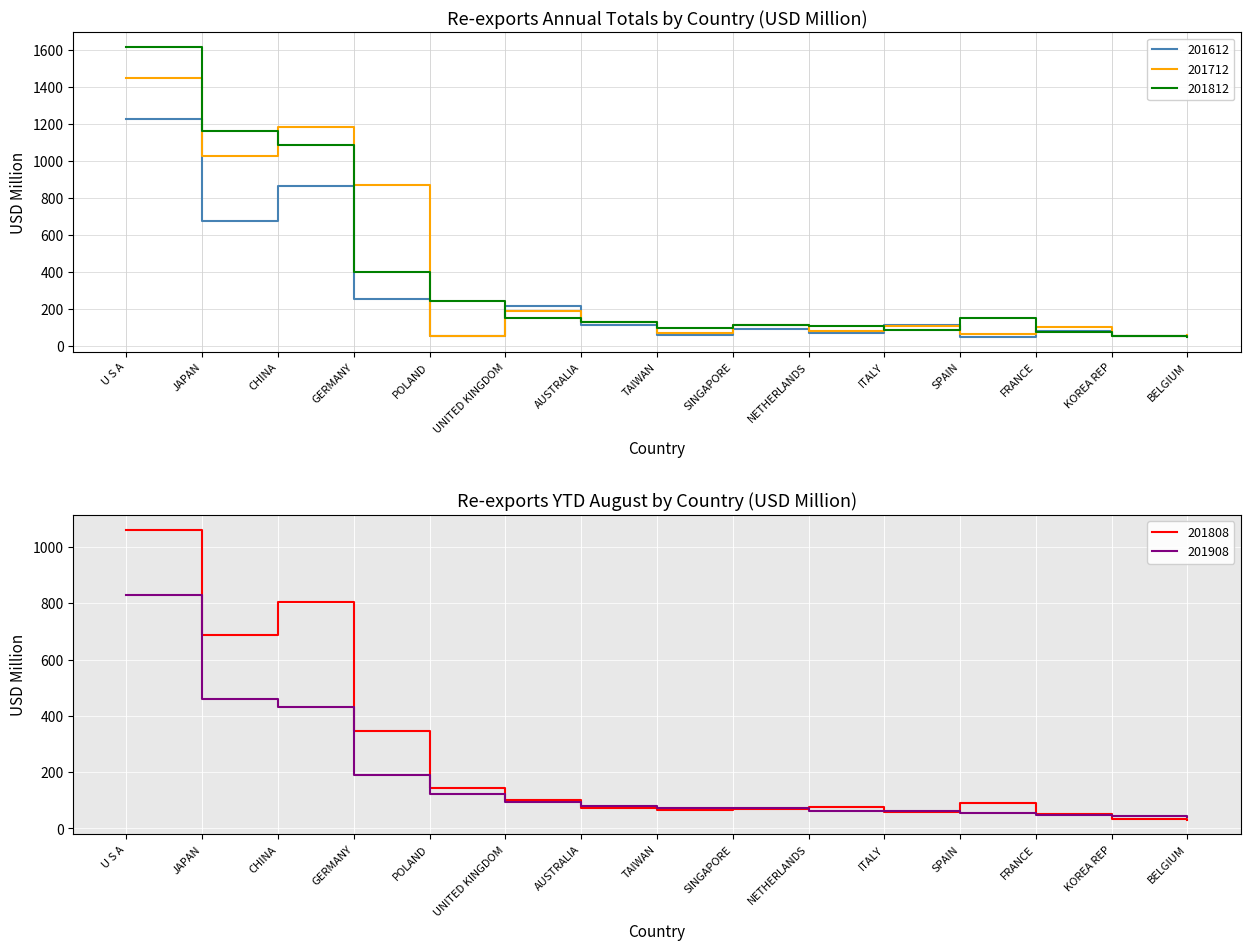

Where is the first local maximum for 201812?

SINGAPORE